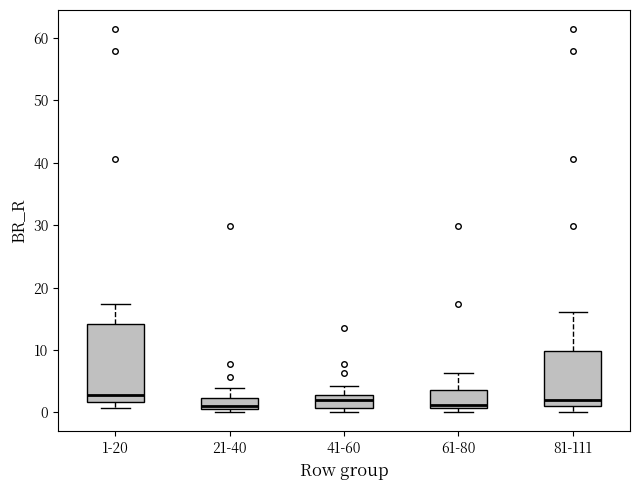

Where is the lower edge of the box for 81-111 on the y-axis? The values are not printed on the chart, so give them approximately, as read against the axis.

1